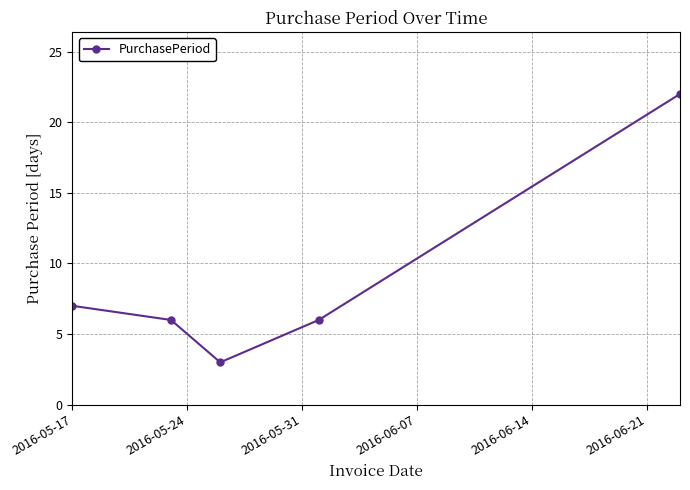

What is the difference between the maximum and minimum values?

19